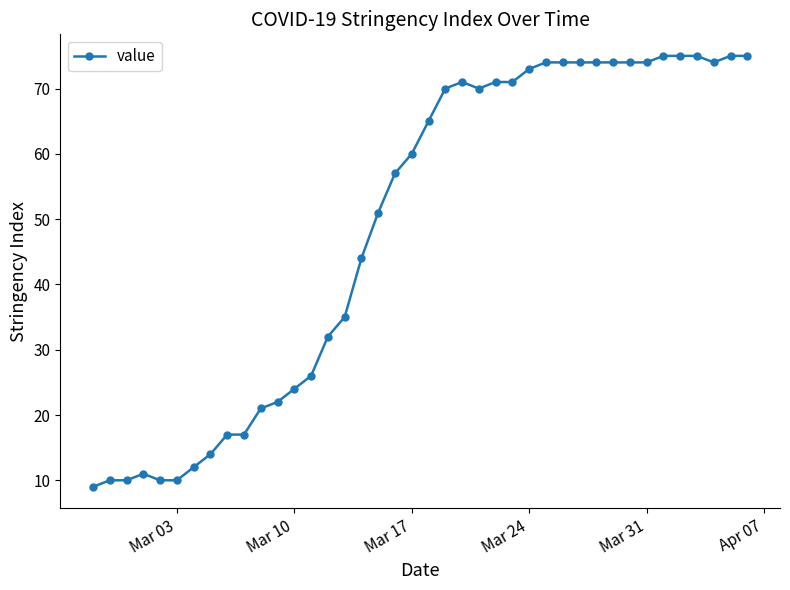

How many categories are shown in the chart?

40